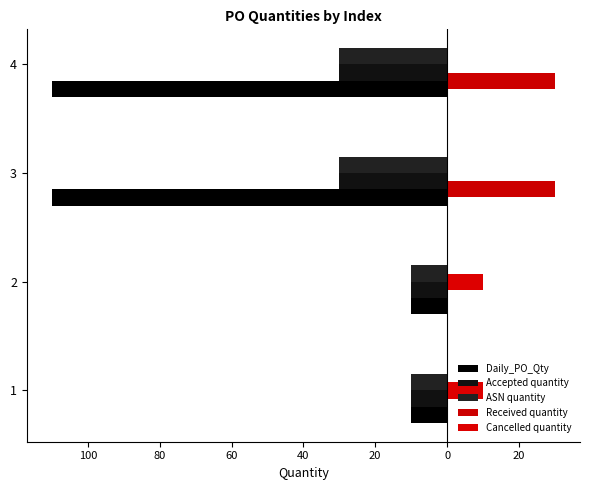

What is the value of the Cancelled quantity bar at the 1st from the left?

10